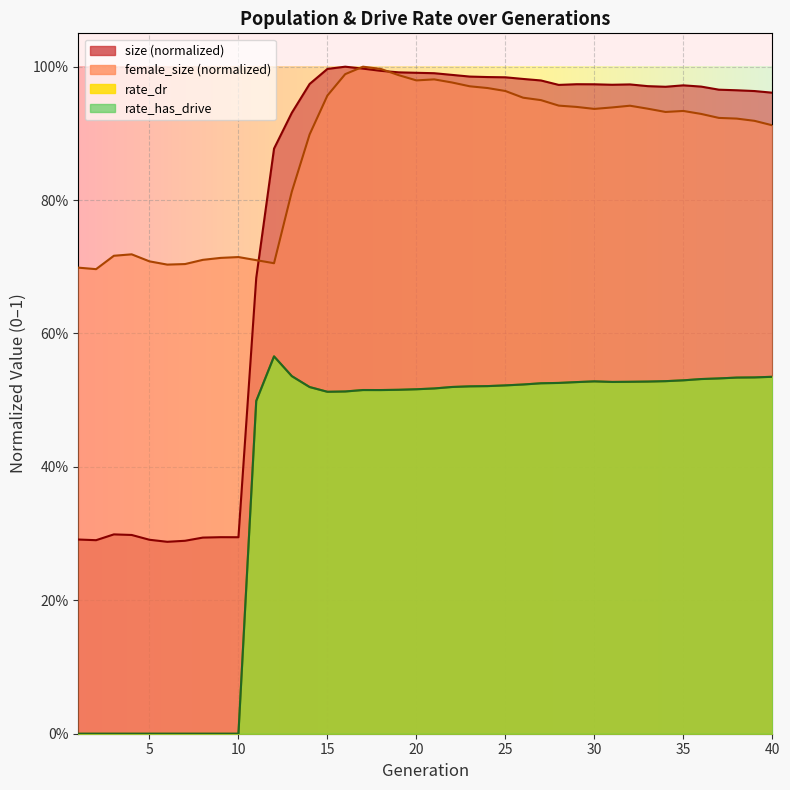

Rank the series at 1 from lowest to highest value.

rate_dr, rate_has_drive, size, female_size